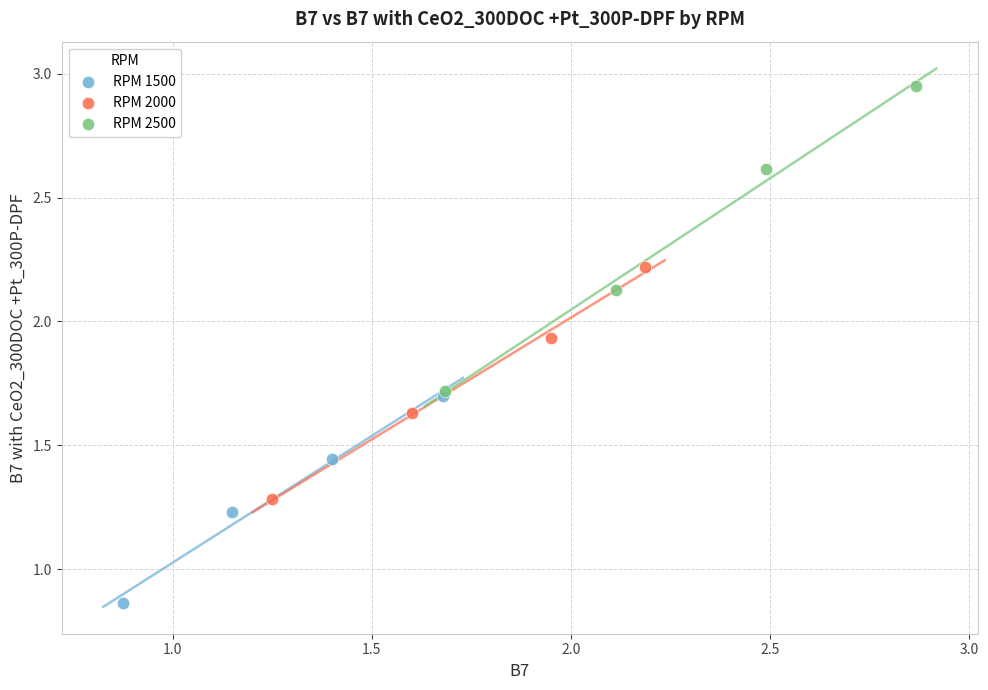

Which series reaches the maximum Y coordinate?

RPM 2500